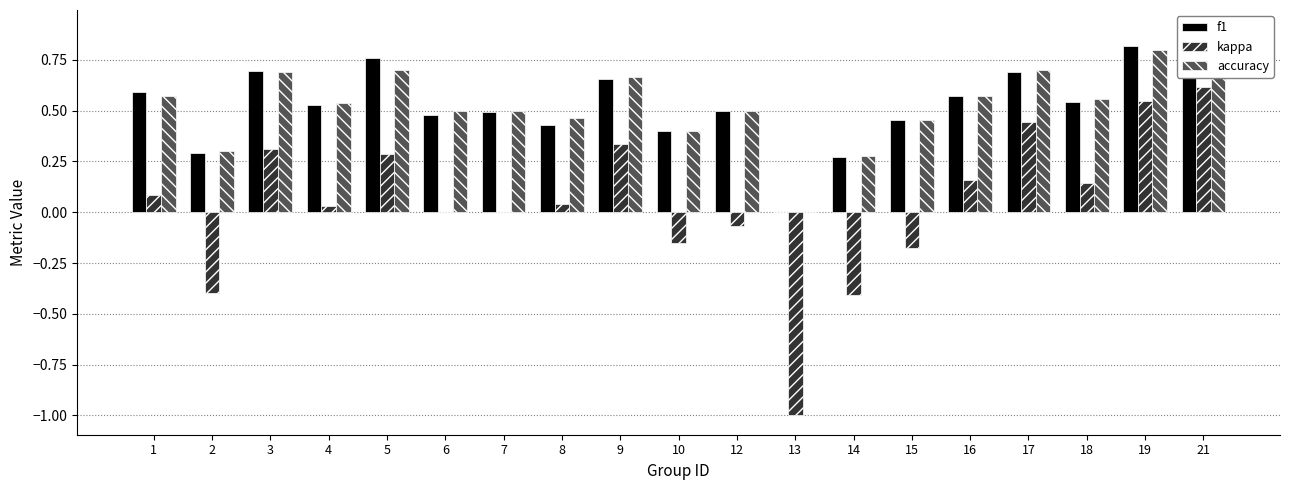

True or false: kappa has a value of -0.0 at 12.

False